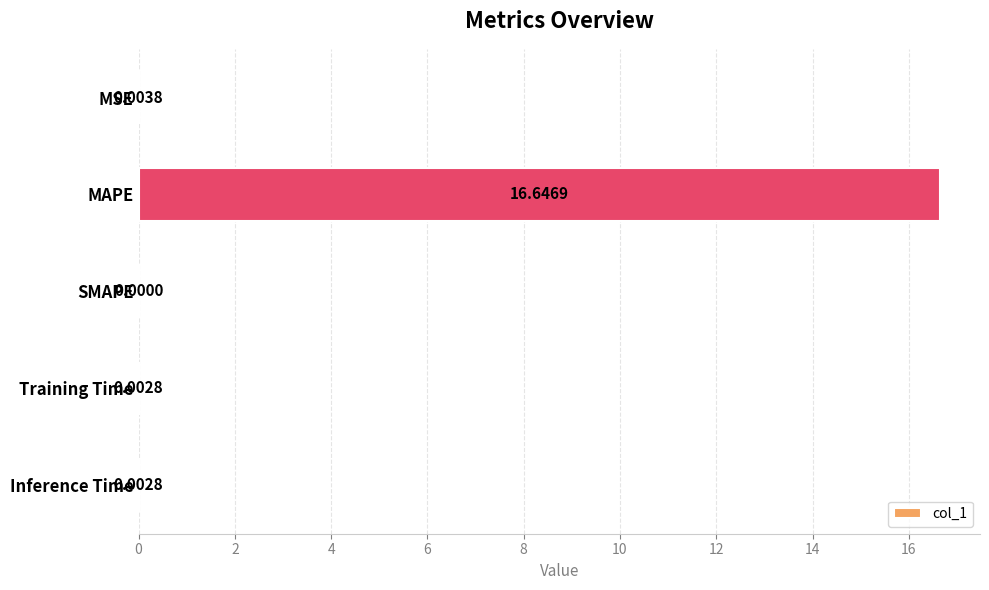

At which category does the chart reach its peak across all series?

MAPE